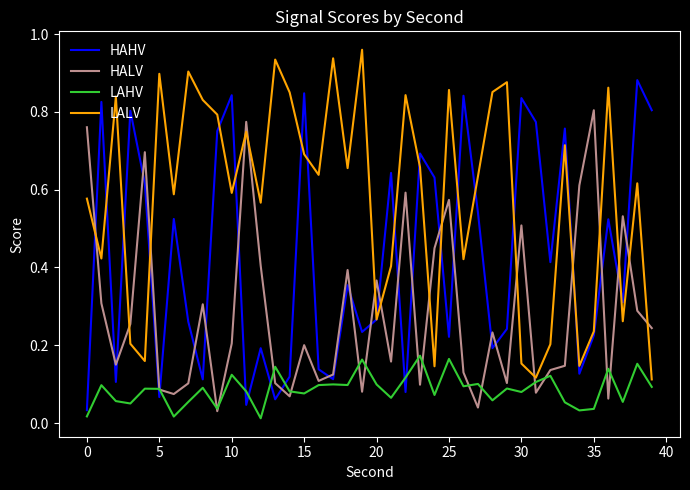

List the series in order of their overall mean, highest first.

LALV, HAHV, HALV, LAHV